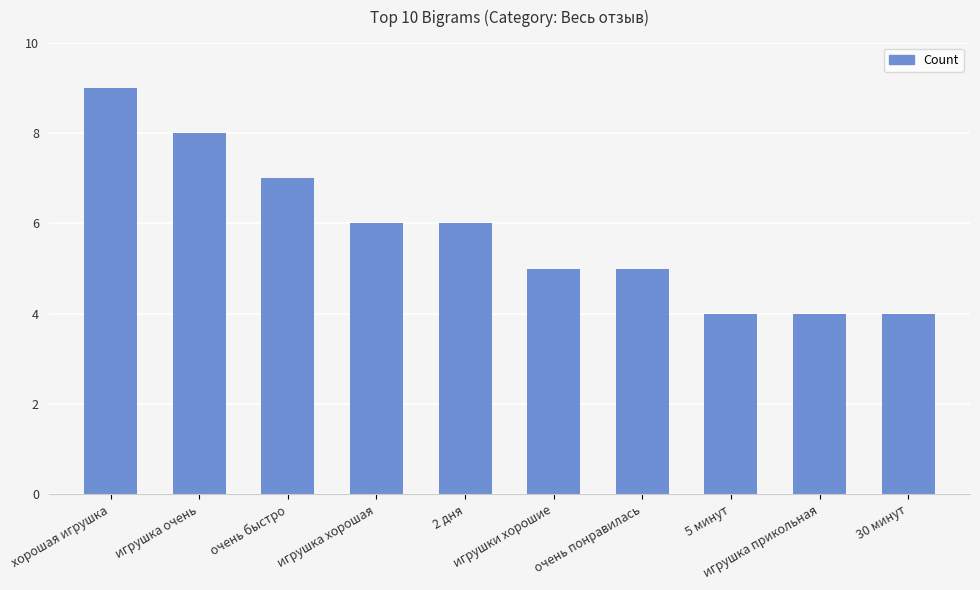

What is the smallest value displayed?

4